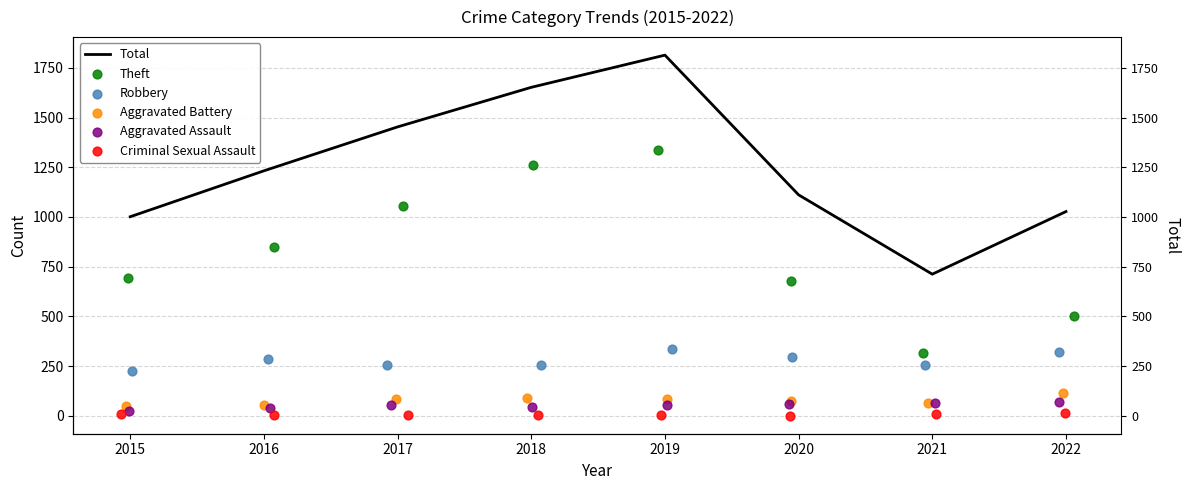

What are all the series names shown in the legend?

Total, Theft, Robbery, Aggravated Battery, Aggravated Assault, Criminal Sexual Assault